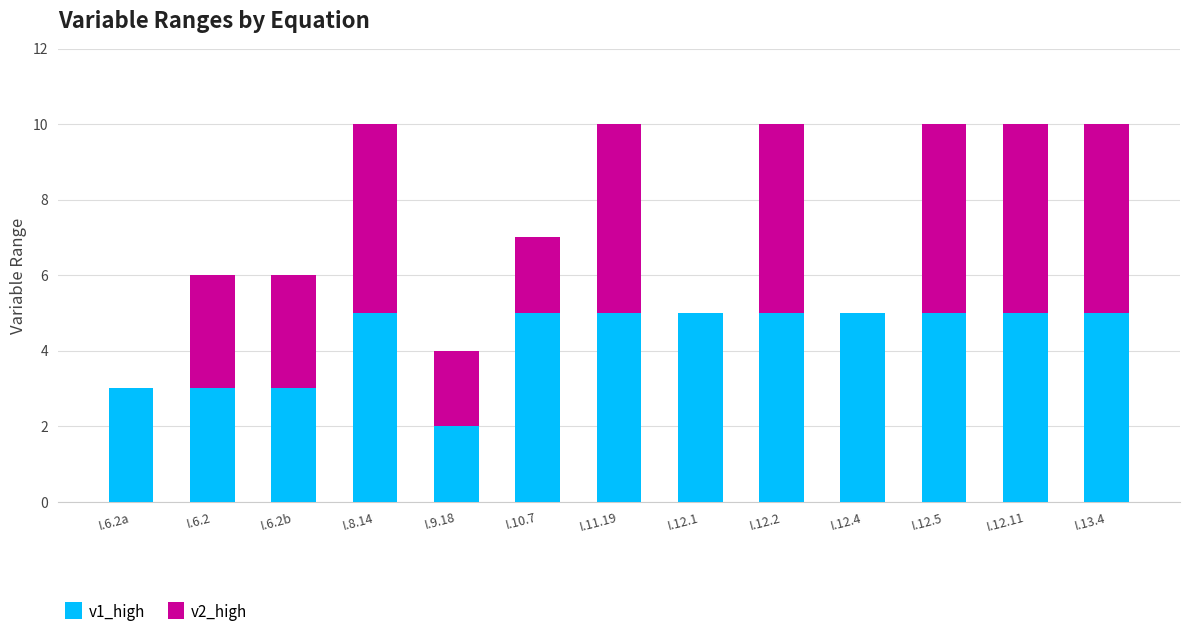

What are all the series names shown in the legend?

v1_high, v2_high